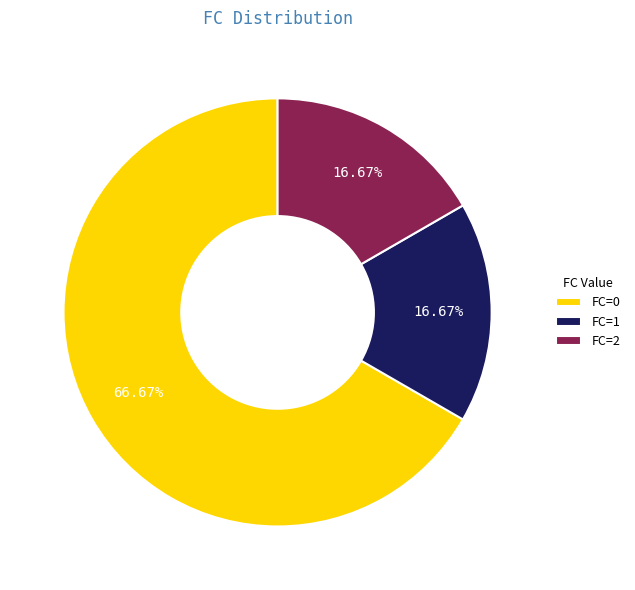

To the nearest percent, what is the difference between the largest and smallest slice percentages?

50%